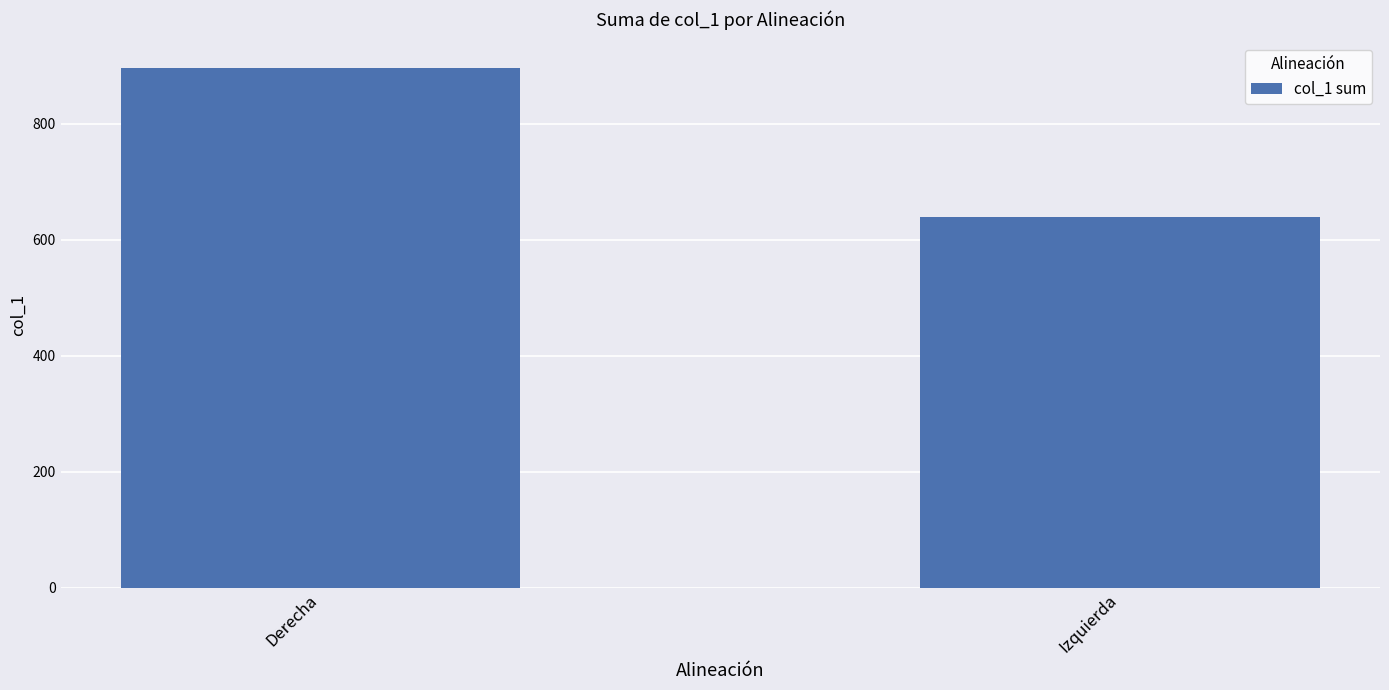

Rank the categories by value from lowest to highest.

Izquierda, Derecha